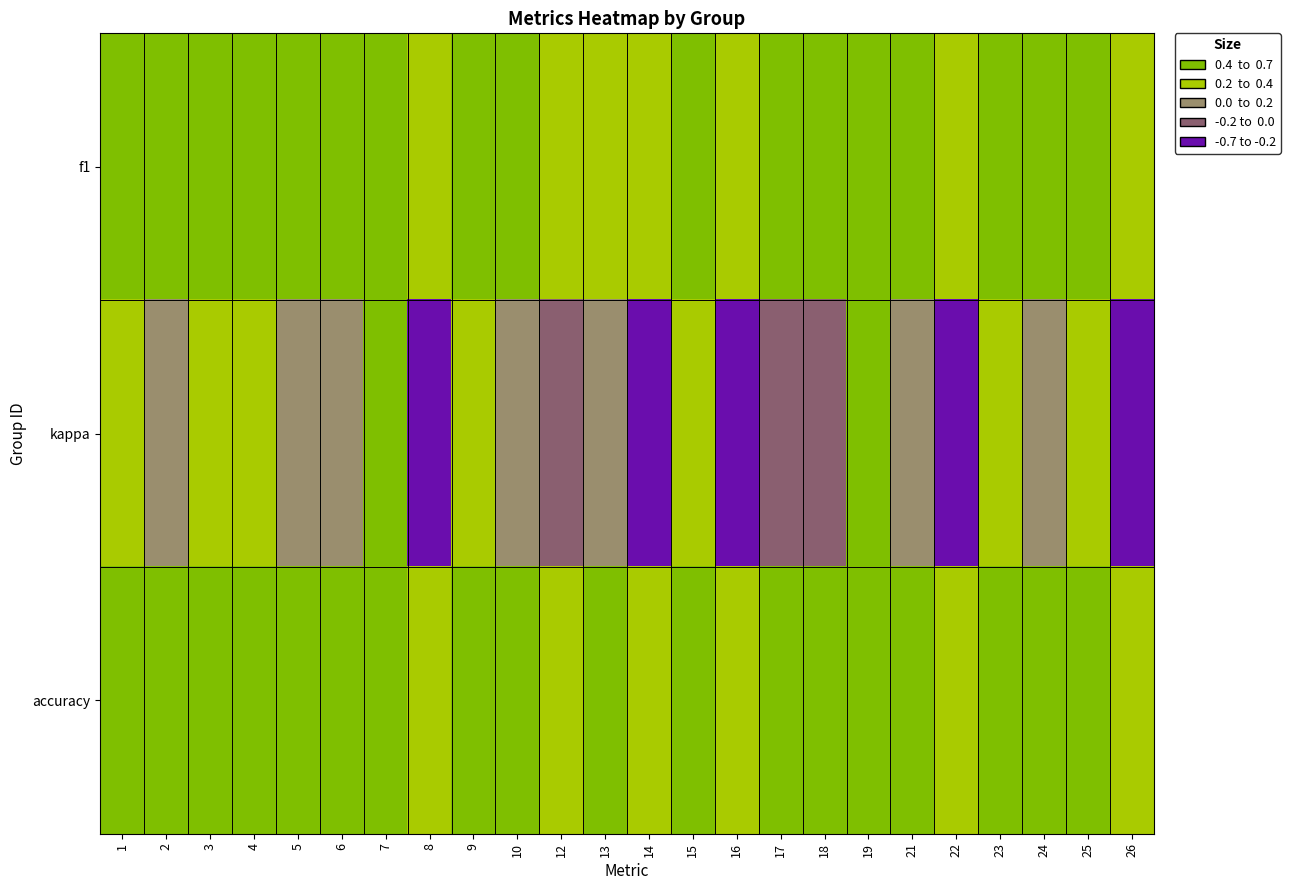

At which category does the chart reach its peak across all series?

19